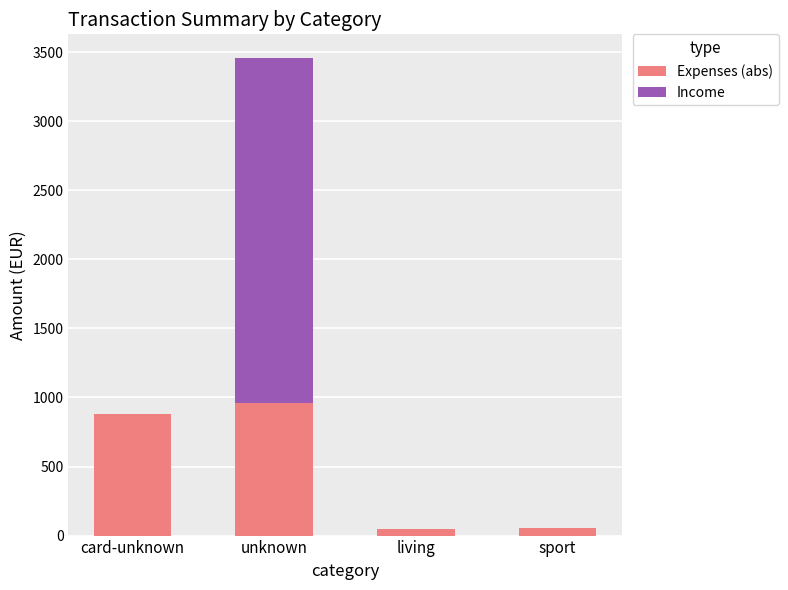

What is the total value across all series at unknown?

3456.3